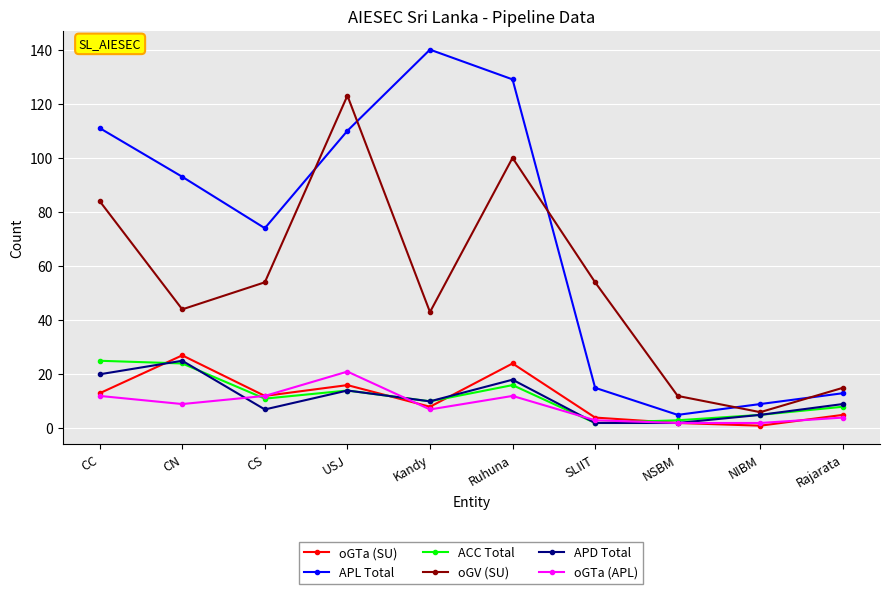

What is the average value of the oGTa (APL) series?

8